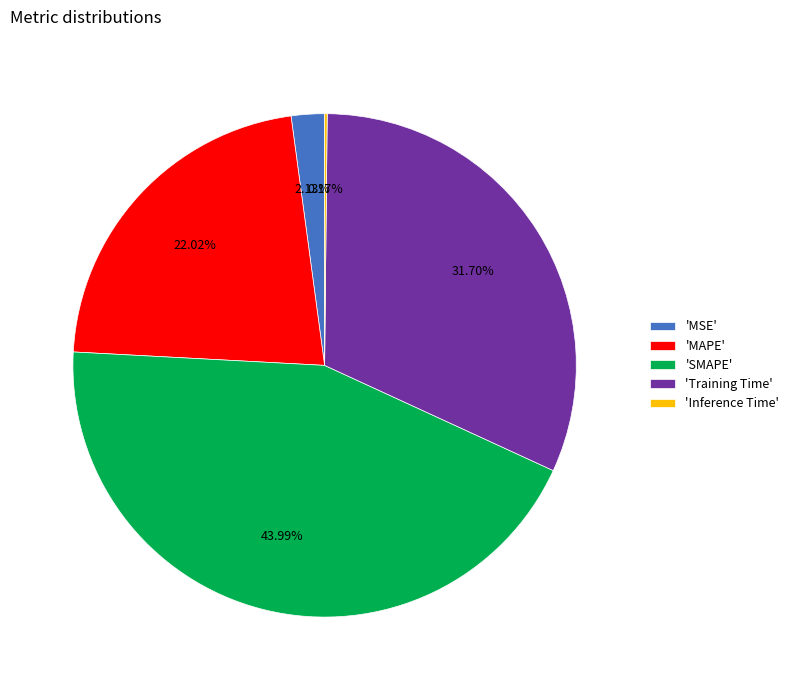

Which has a higher value, 'SMAPE' or 'MAPE'?

'SMAPE'